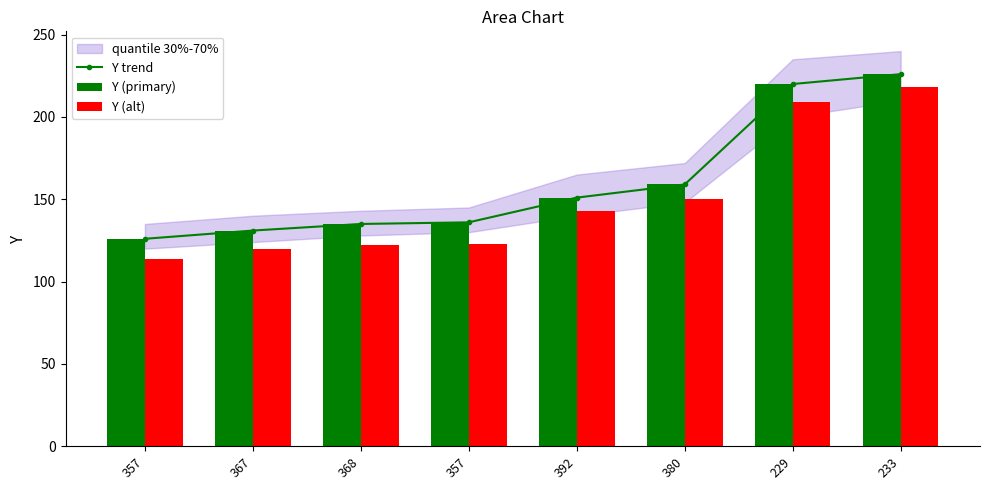

What is the sum of all Y (alt) values?

1199